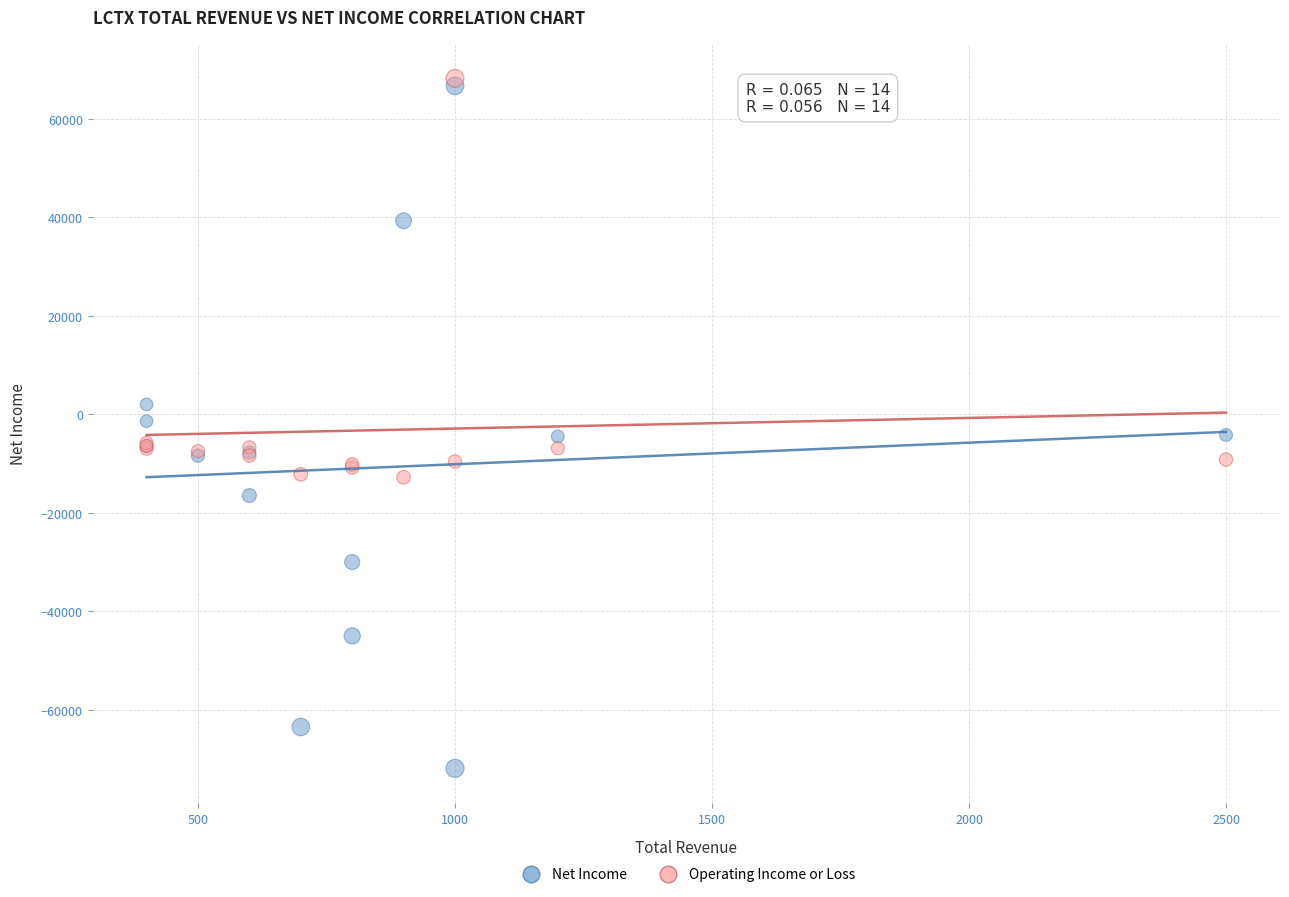

In the Operating Income or Loss series, what Y value is closest to 27700?

-5800